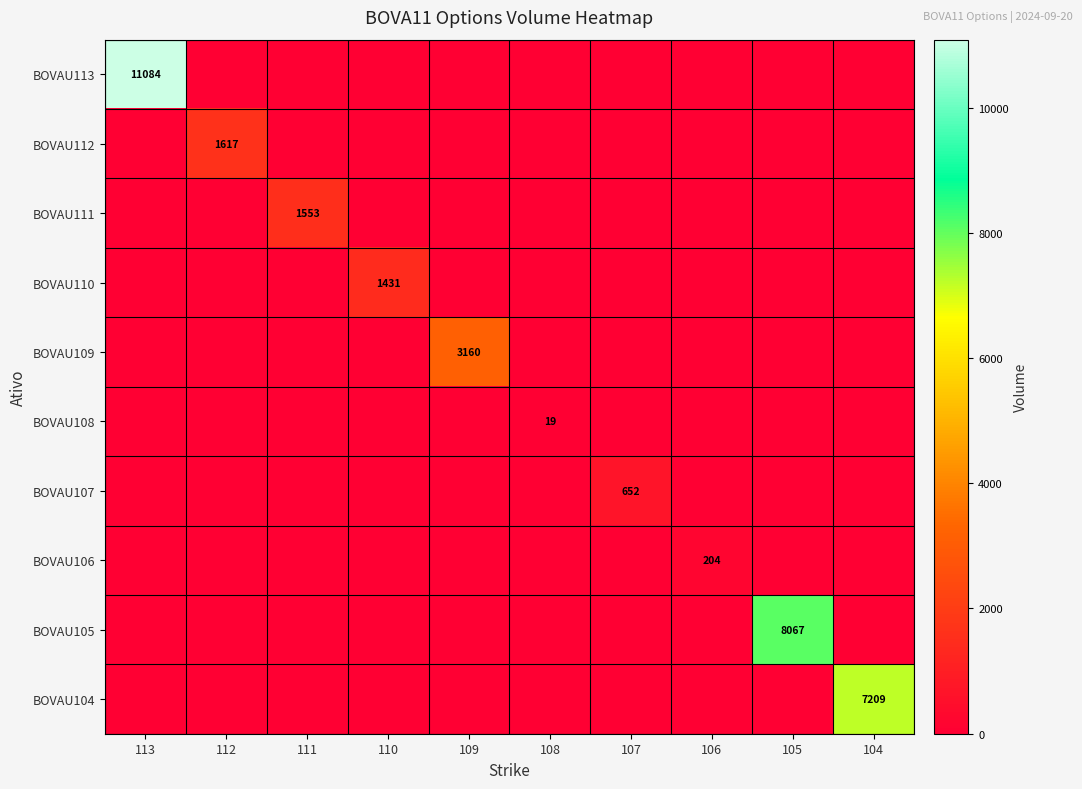

What is the difference between the highest and lowest values at 104?

7209.1